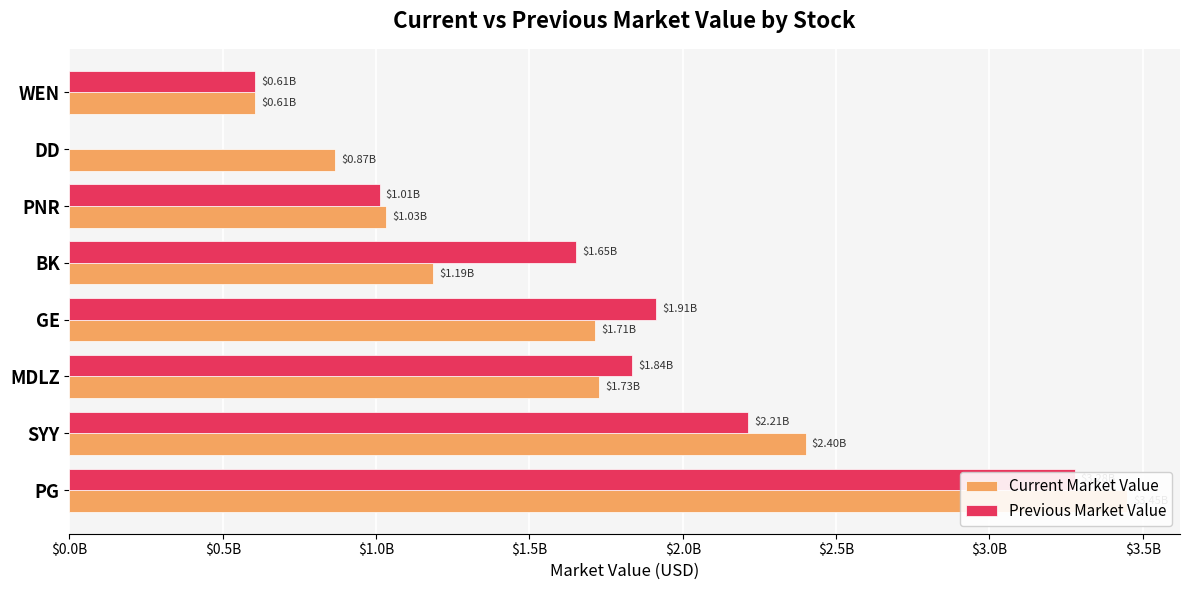

True or false: Previous Market Value has a value of 863863034 at WEN.

False